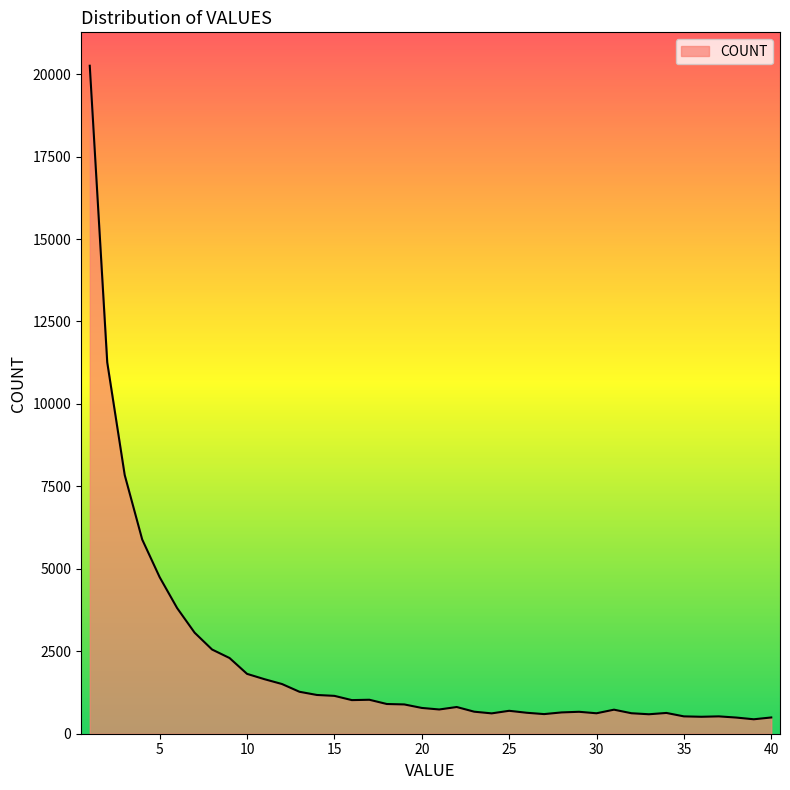

What is the difference between the maximum and minimum values?

19816